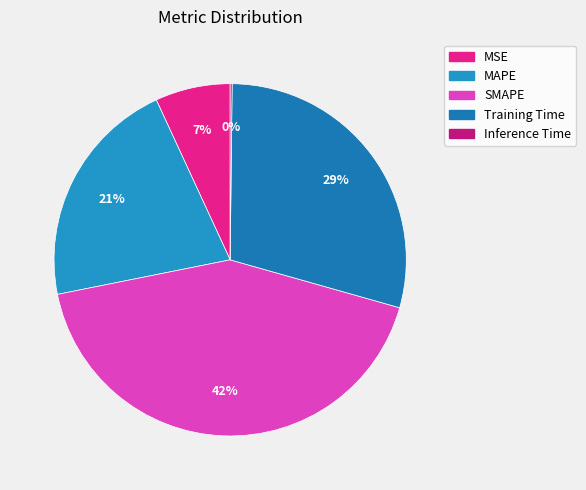

Which slice is the largest?

SMAPE